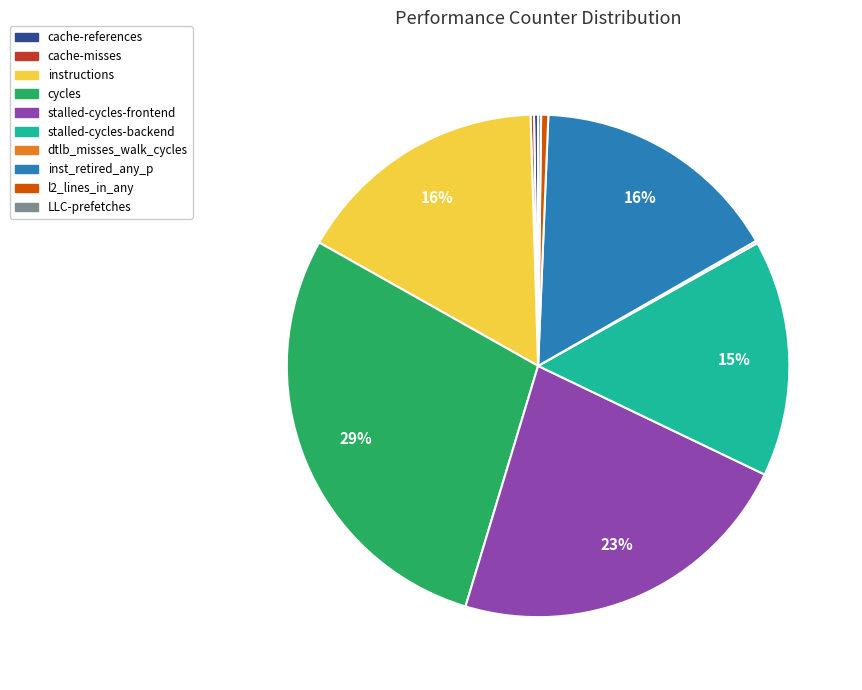

Approximately how many times larger is the value at inst_retired_any_p compared to cycles?

0.6